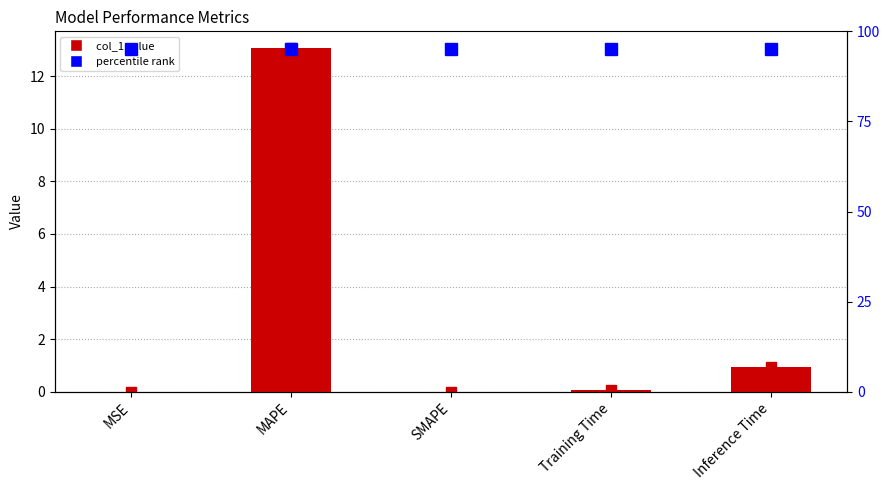

How many positive values are there?

4